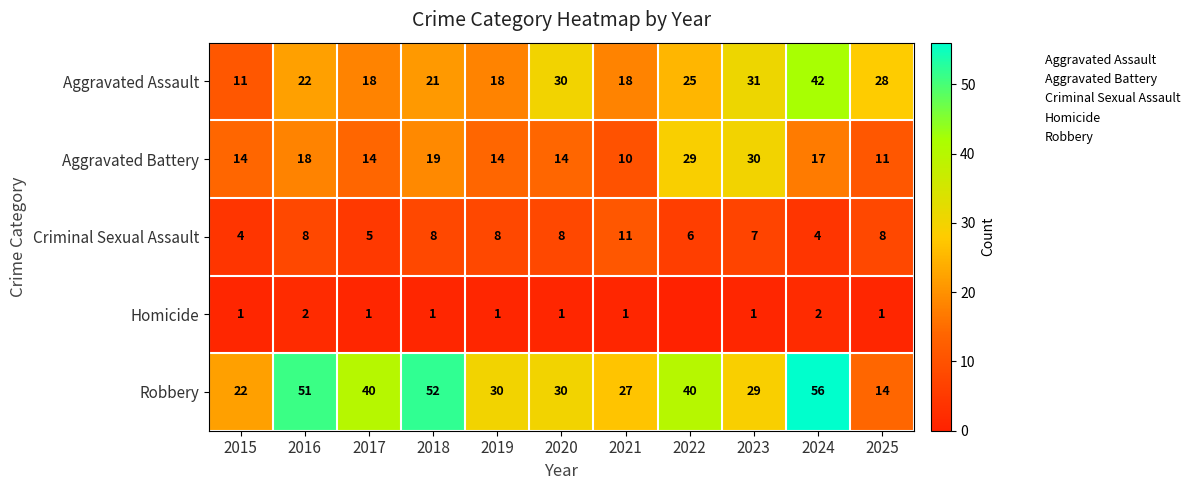

True or false: Aggravated Battery has a value of 29 at 2022.

True